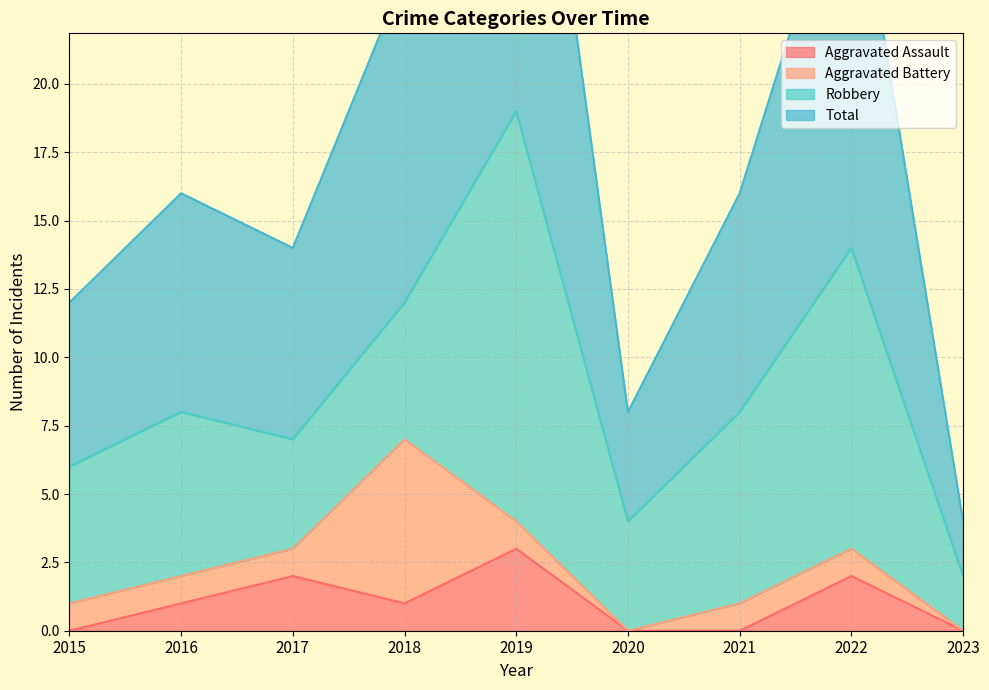

What is the maximum value for Aggravated Assault?

3